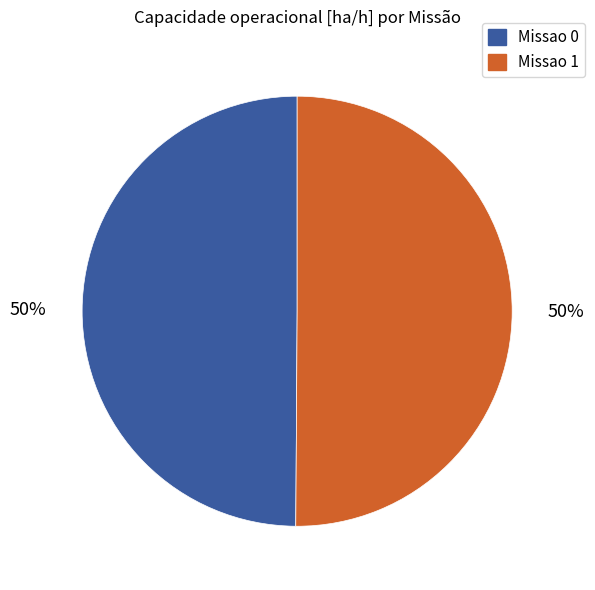

What is the ratio of the value at Missao 0 to the value at Missao 1?

1.0